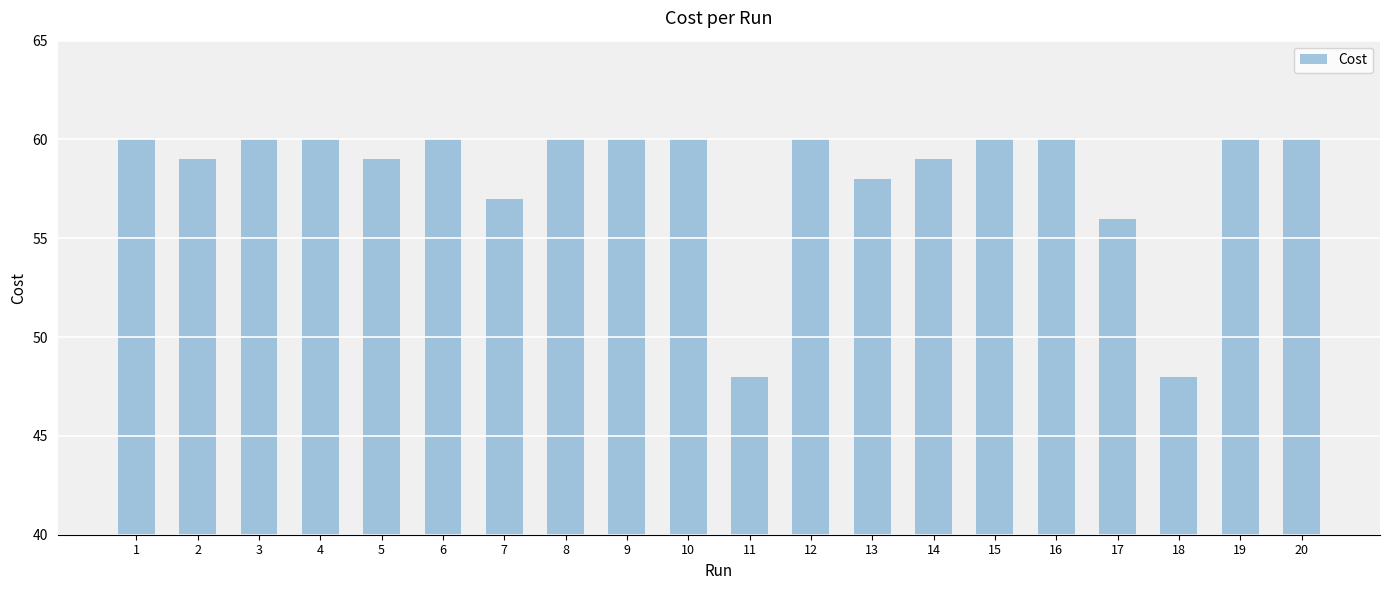

What is the greatest value displayed?

60.0